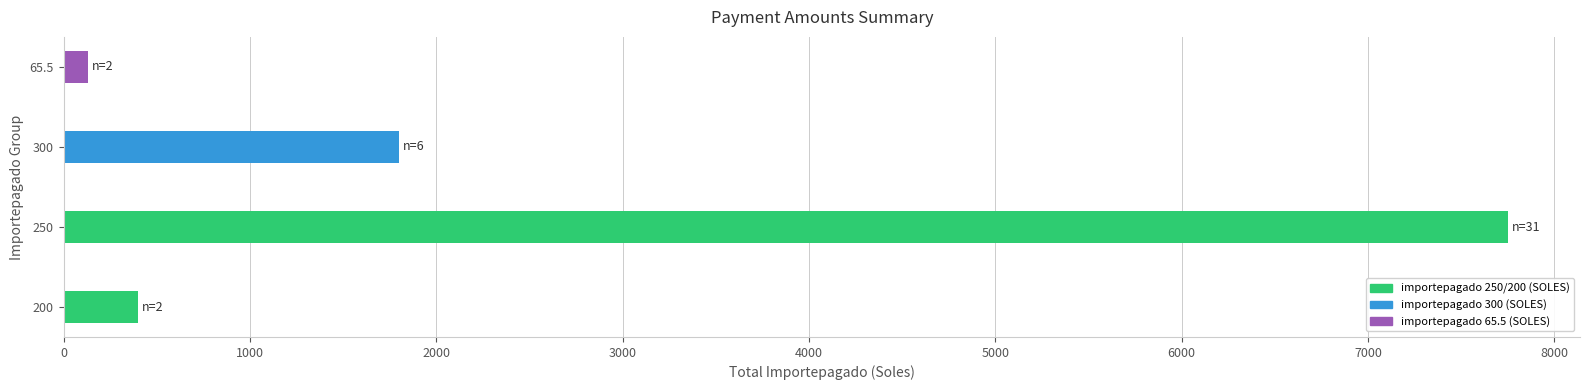

Rank the categories by value from lowest to highest.

65.5, 200, 300, 250